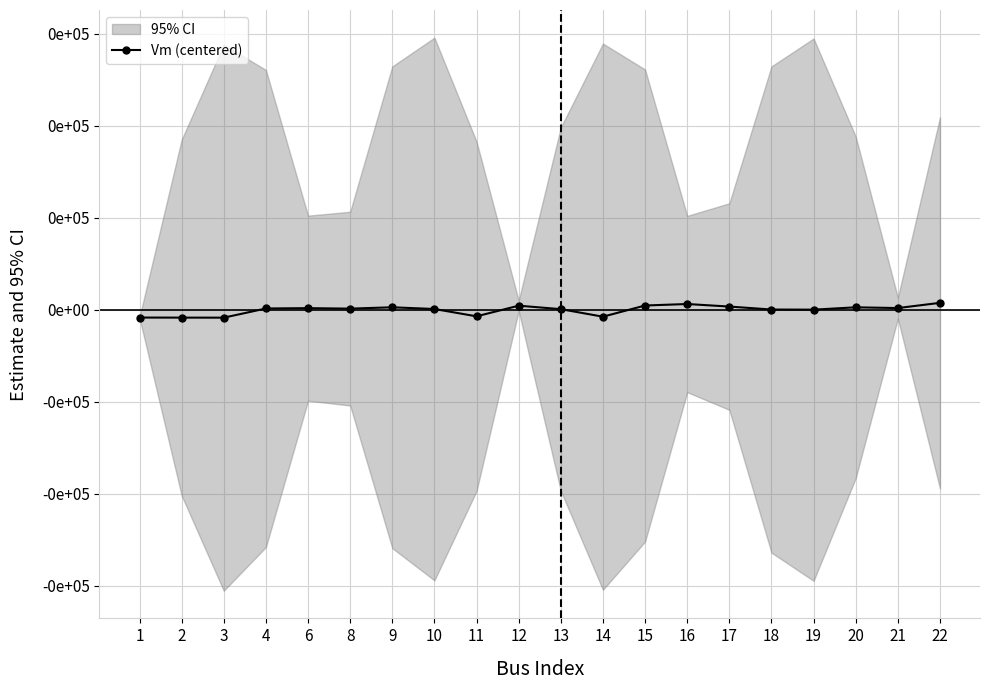

How many values are below 140?

10